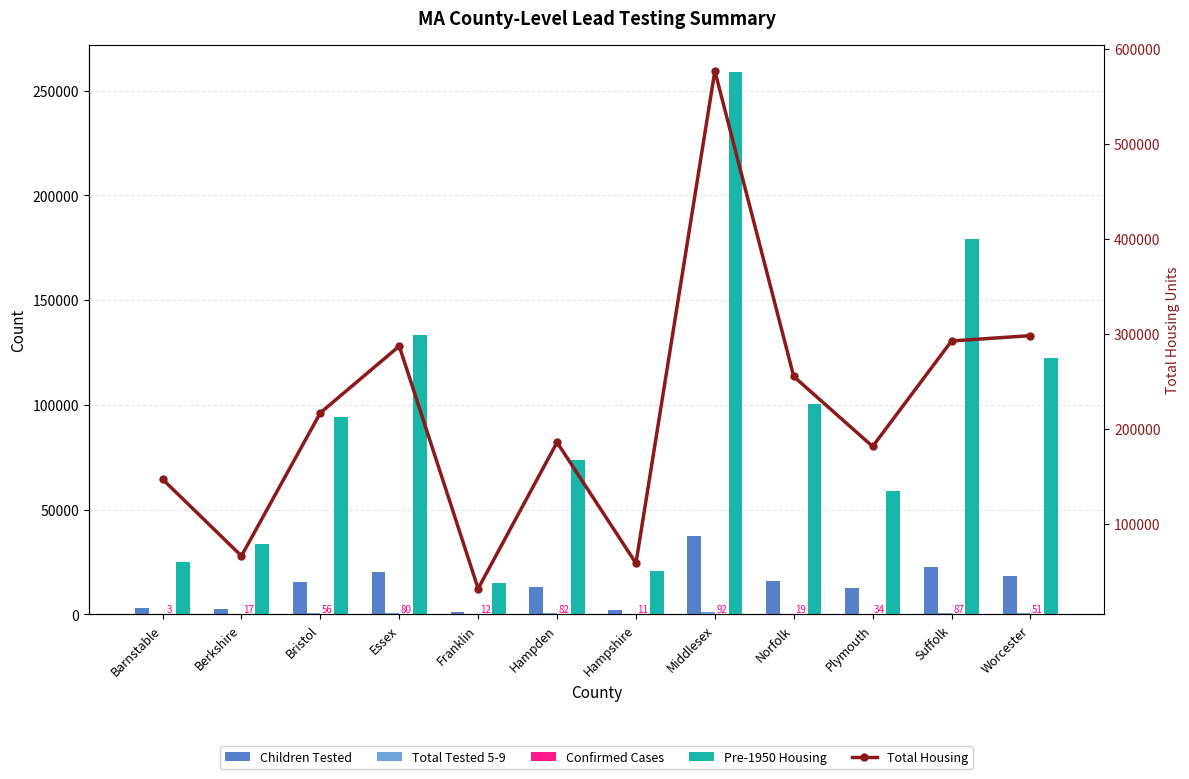

What is the value of the Total Tested 5-9 bar at the 11th from the left?

715